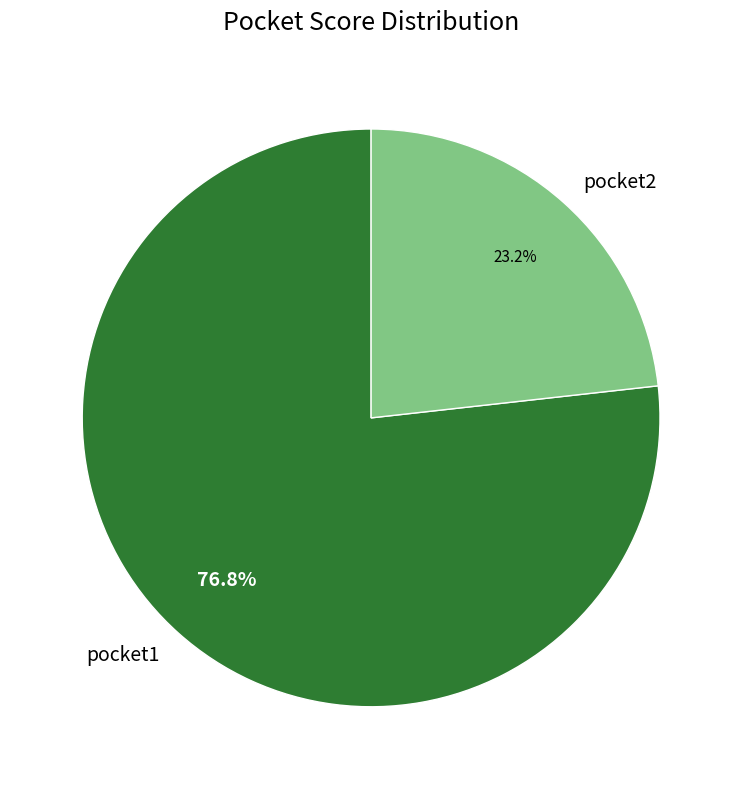

How many slices are in this pie chart?

2